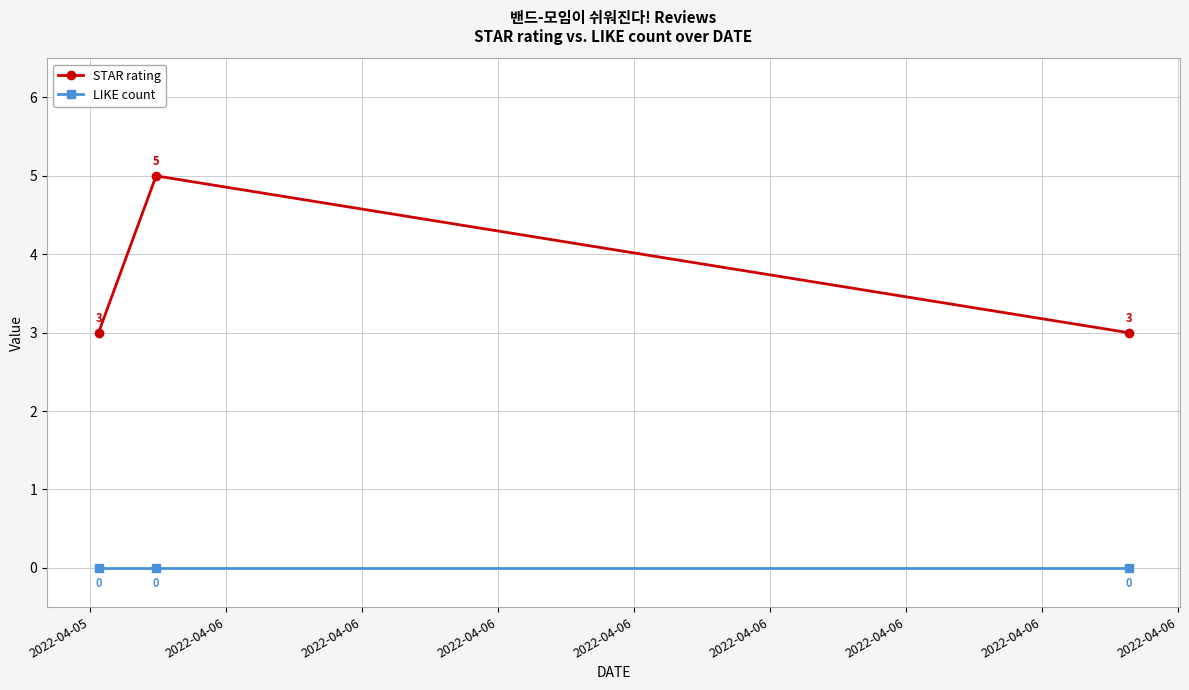

Which series has the largest range (max minus min)?

STAR rating